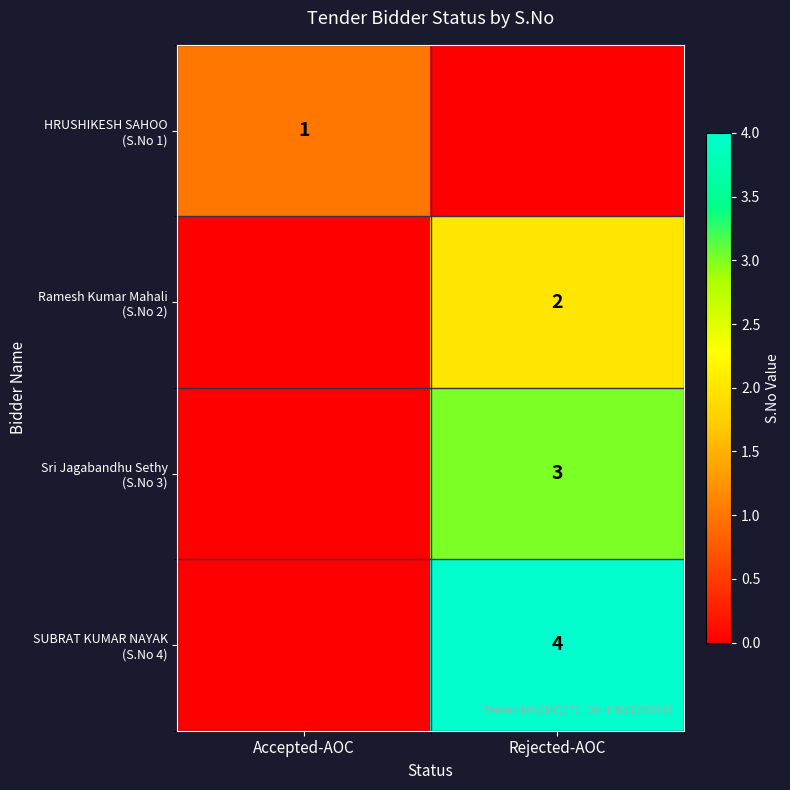

What is the sum of the Ramesh Kumar Mahali (S.No 2) values at Accepted-AOC and Rejected-AOC?

2